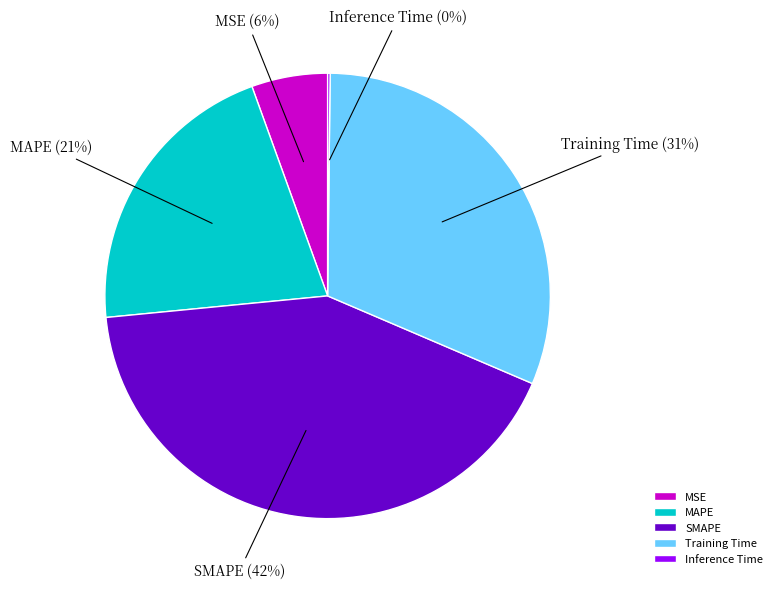

Which slice is the largest?

SMAPE